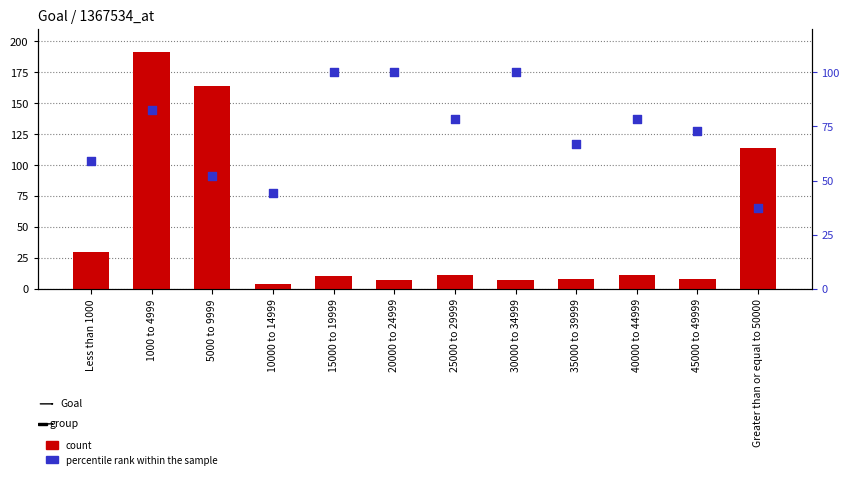

Which series has the largest Y range (max minus min)?

count